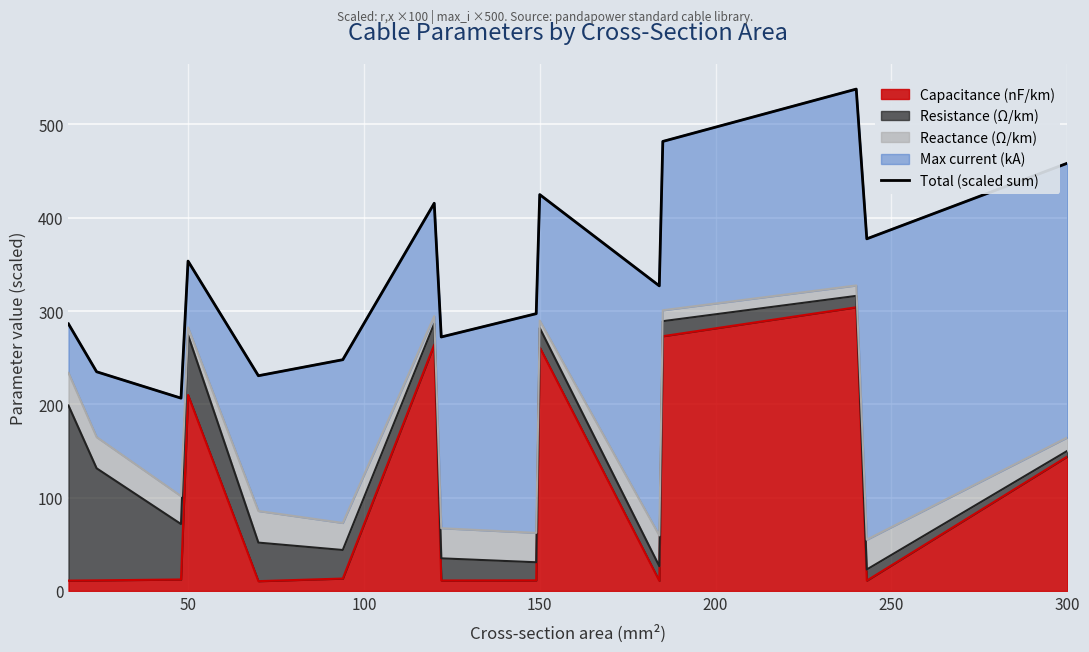

Does the chart display data point markers on the line(s)?

No